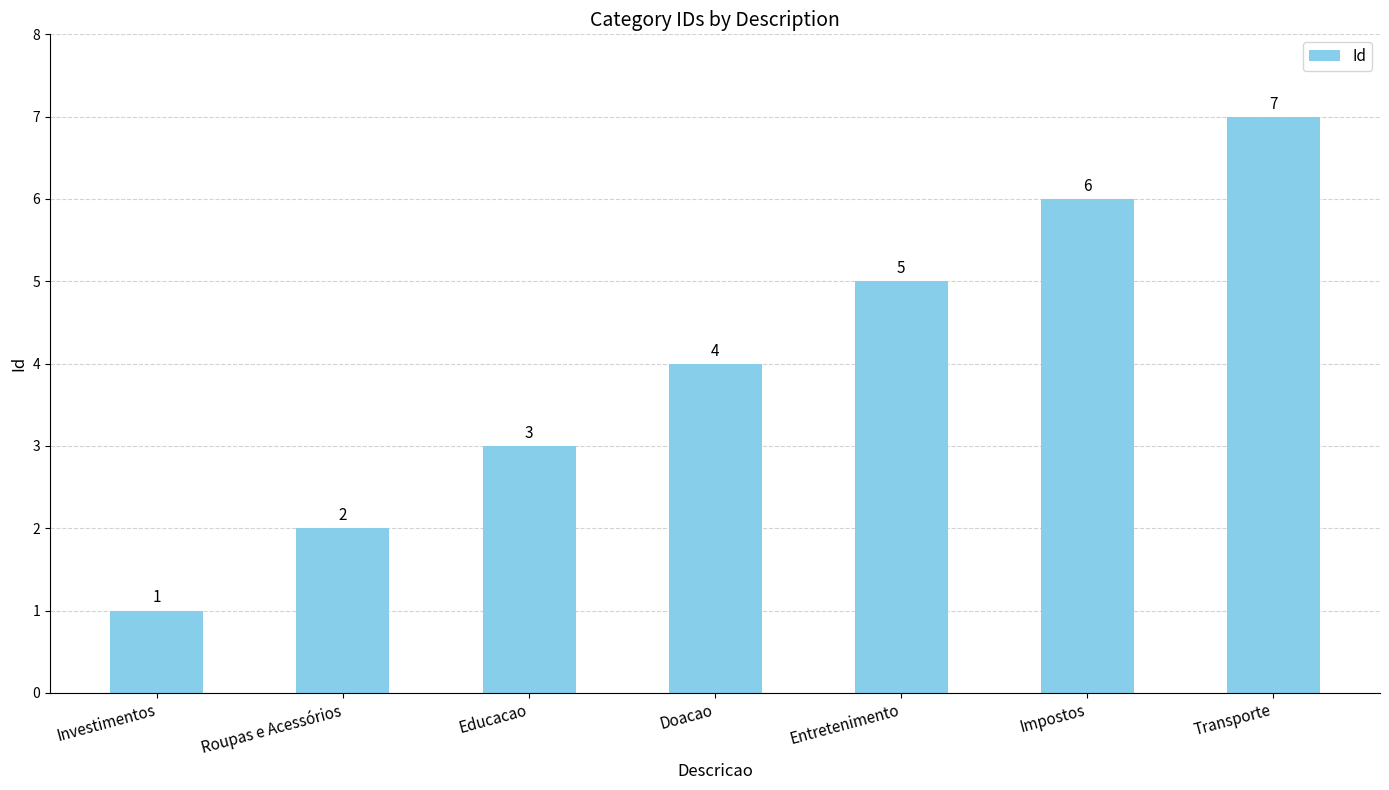

What is the minimum value shown in the chart?

1